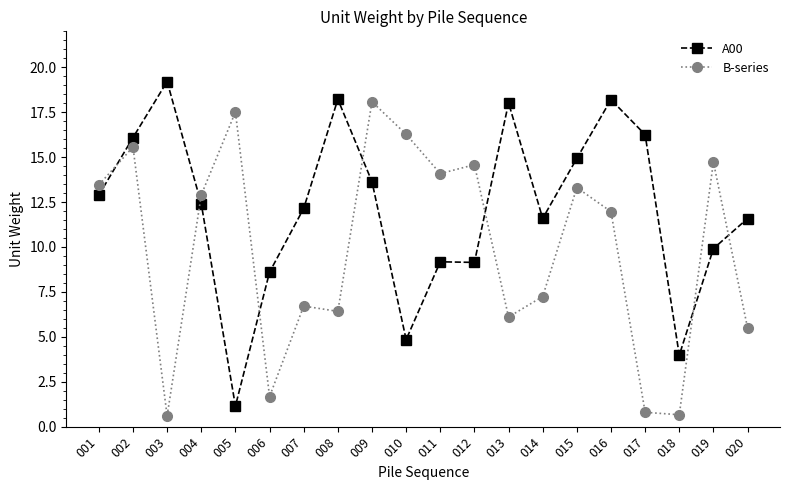

At which category does A00 reach its first local peak?

003